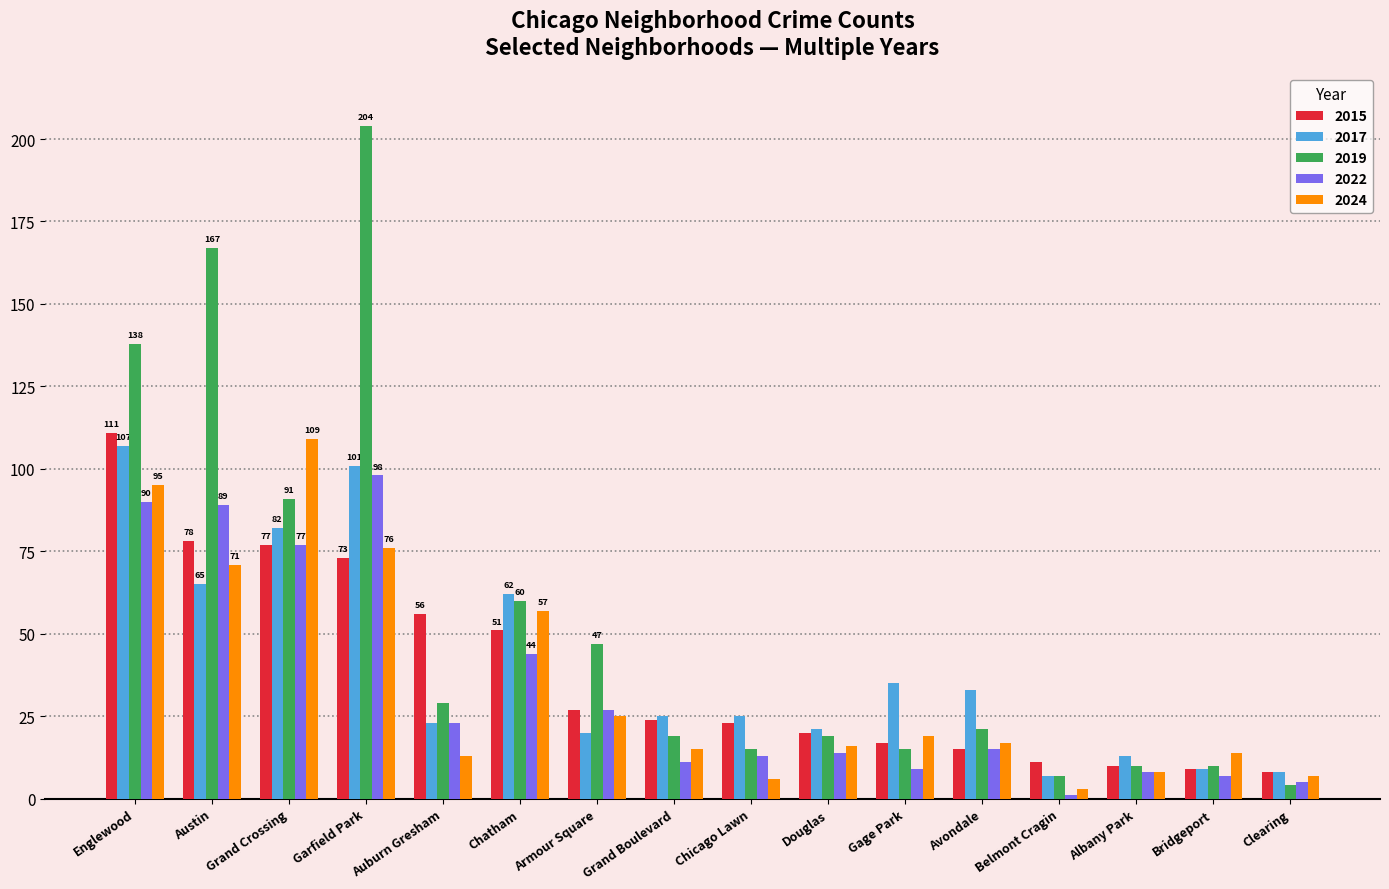

What is the sum of the 2015 values at Albany Park and Grand Crossing?

87